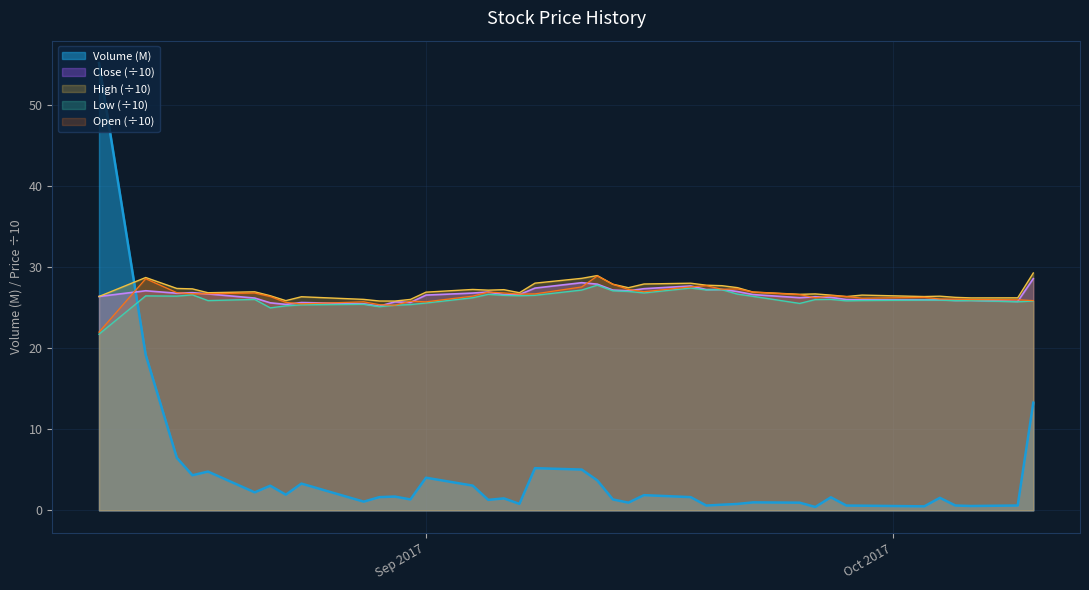

True or false: Close (÷10) and Volume (M) intersect in this chart.

True